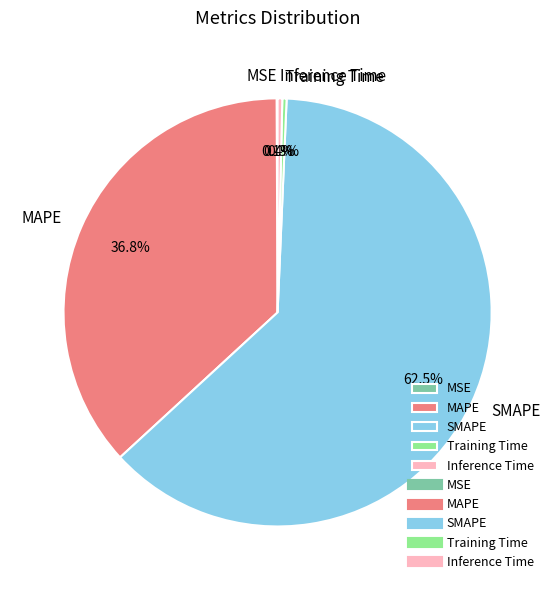

To the nearest percent, what is the average slice percentage?

20%